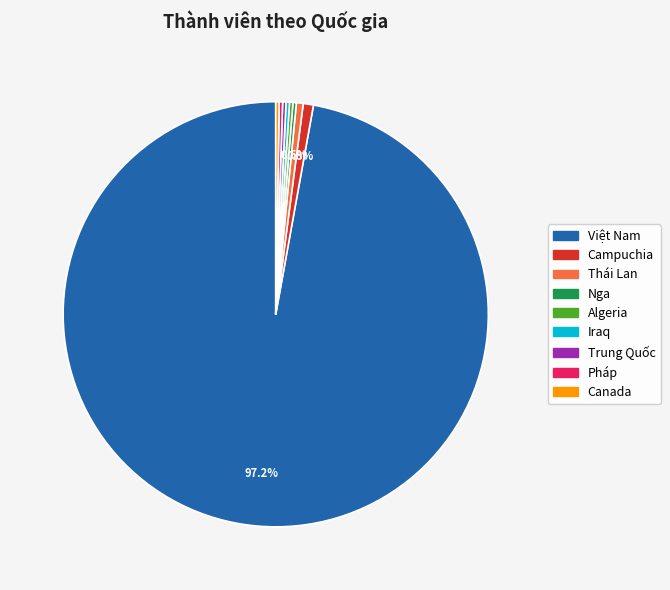

Which slice is the largest?

Việt Nam